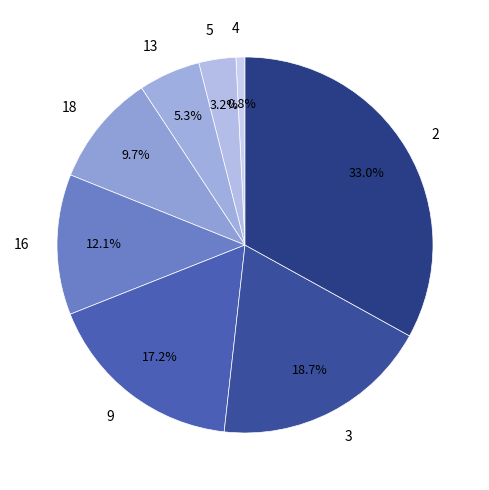

How many slices are in this pie chart?

8